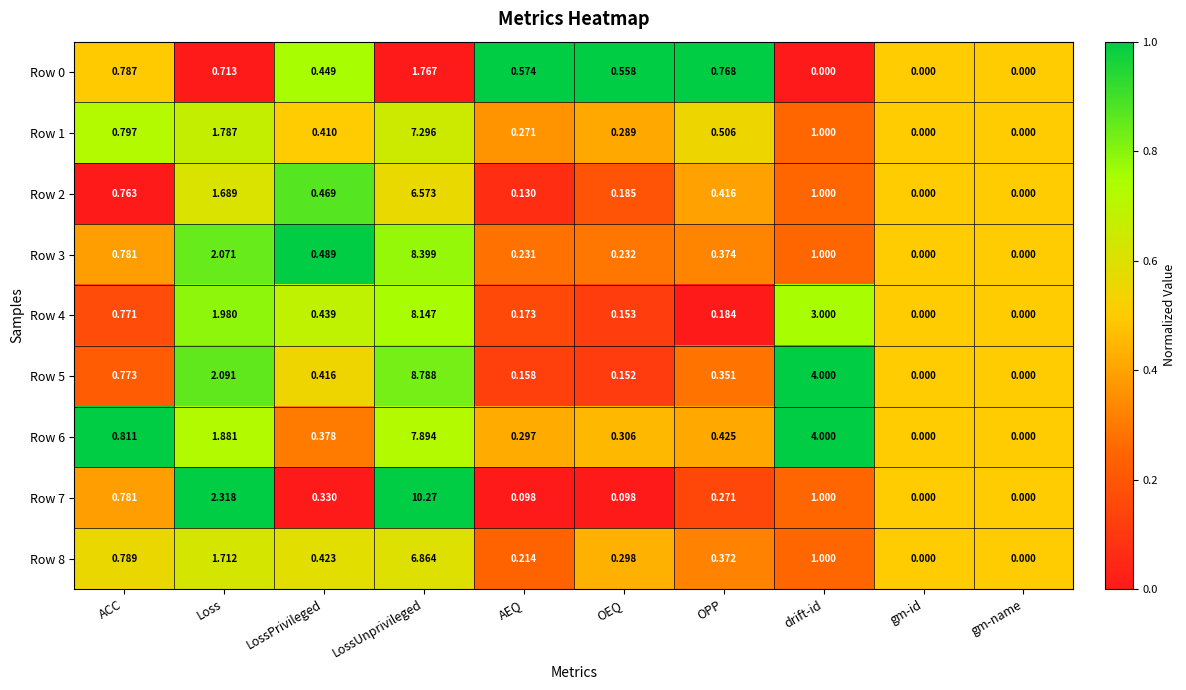

What is the greatest value displayed?

10.3